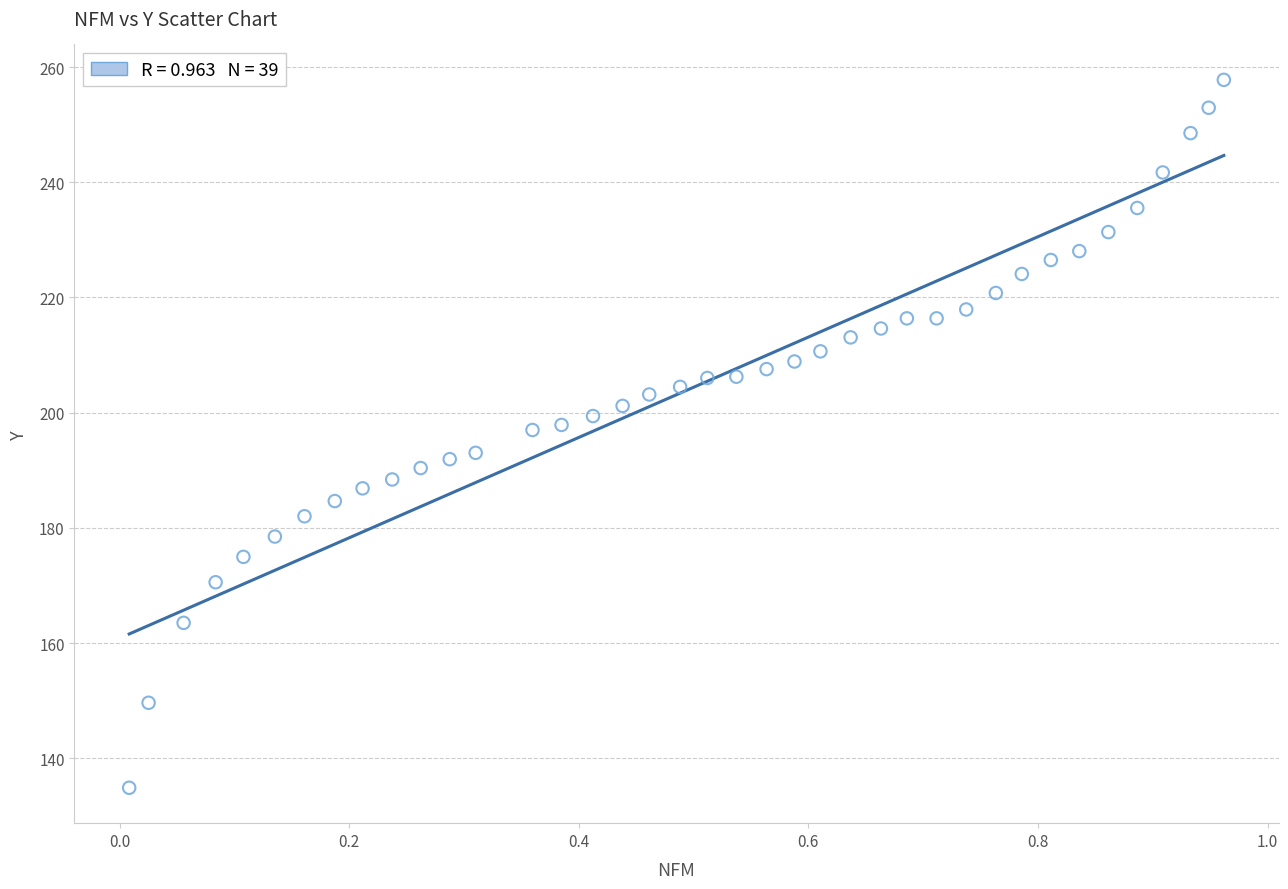

What is the range of Y values (max minus min)?

122.9